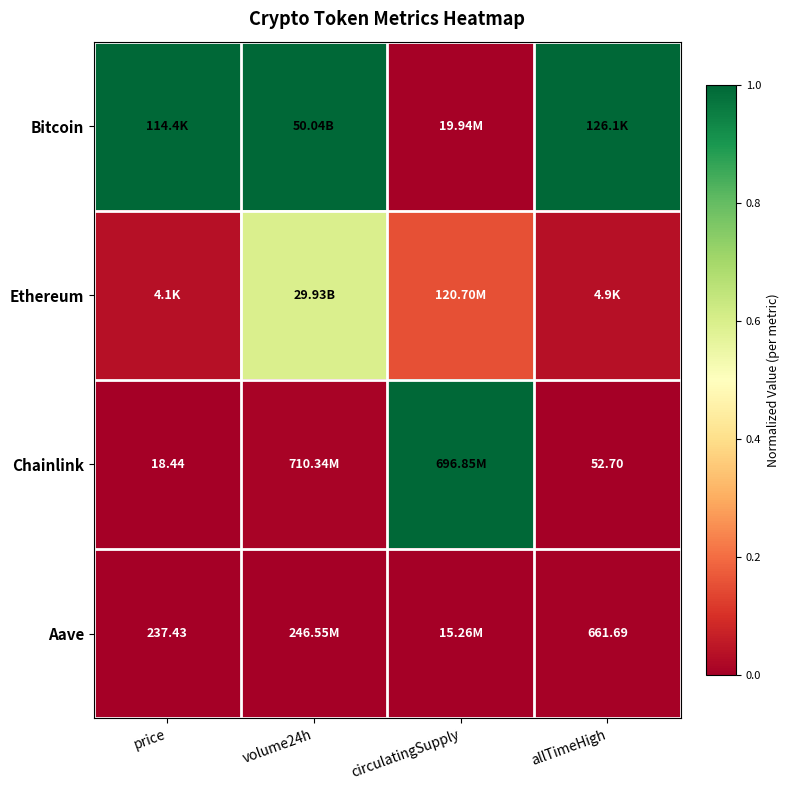

Is the value of Ethereum at price greater than the value of Chainlink at allTimeHigh?

Yes